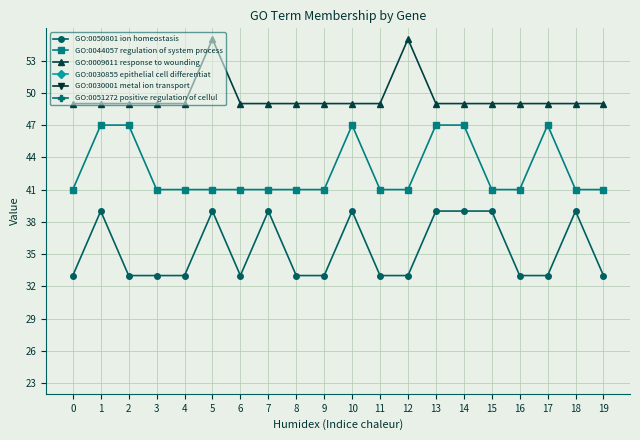

Read the GO:0009611 response to wounding value at 3.

49